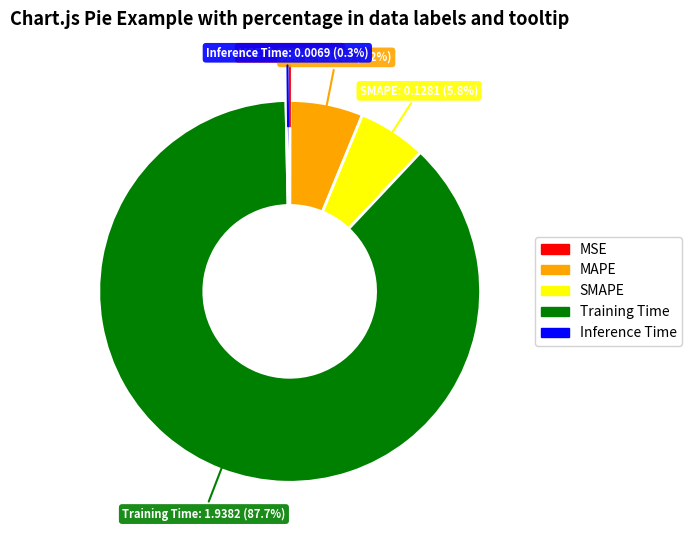

How much of the chart is everything except MAPE?

93.8%